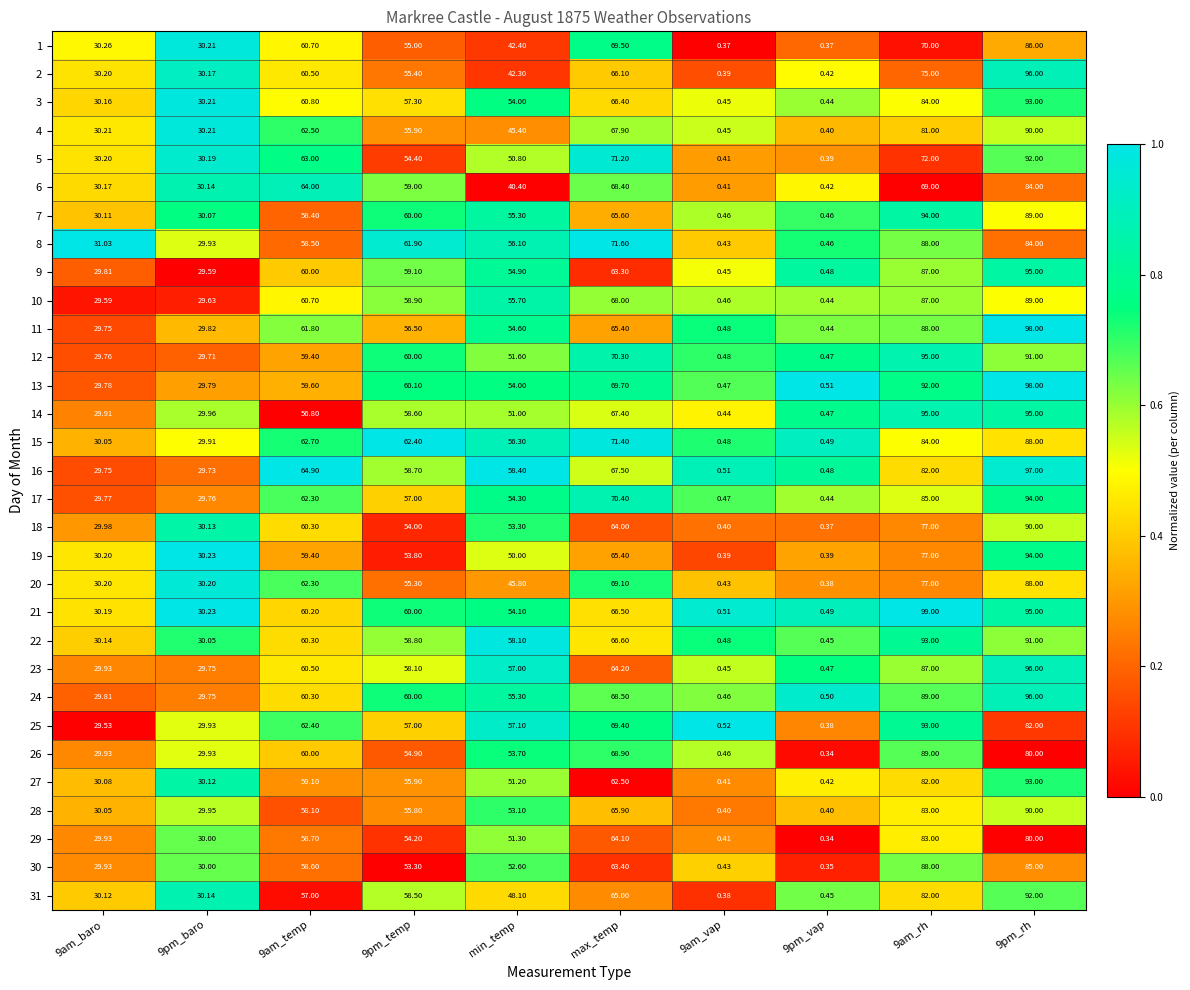

Where is 26 nearest to the value 44?

min_temp